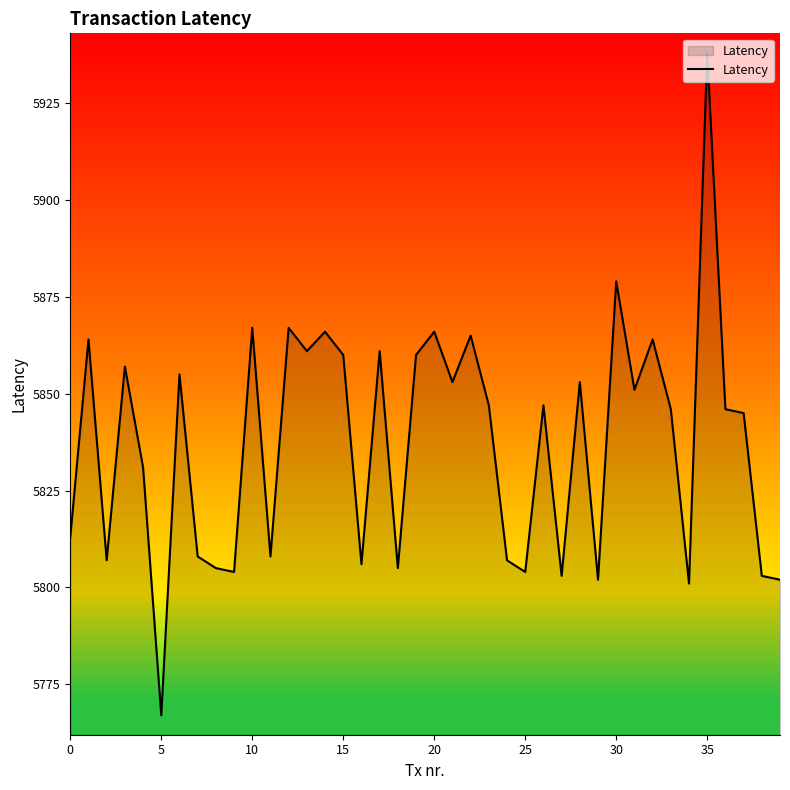

What is the difference between the maximum and minimum values?

171